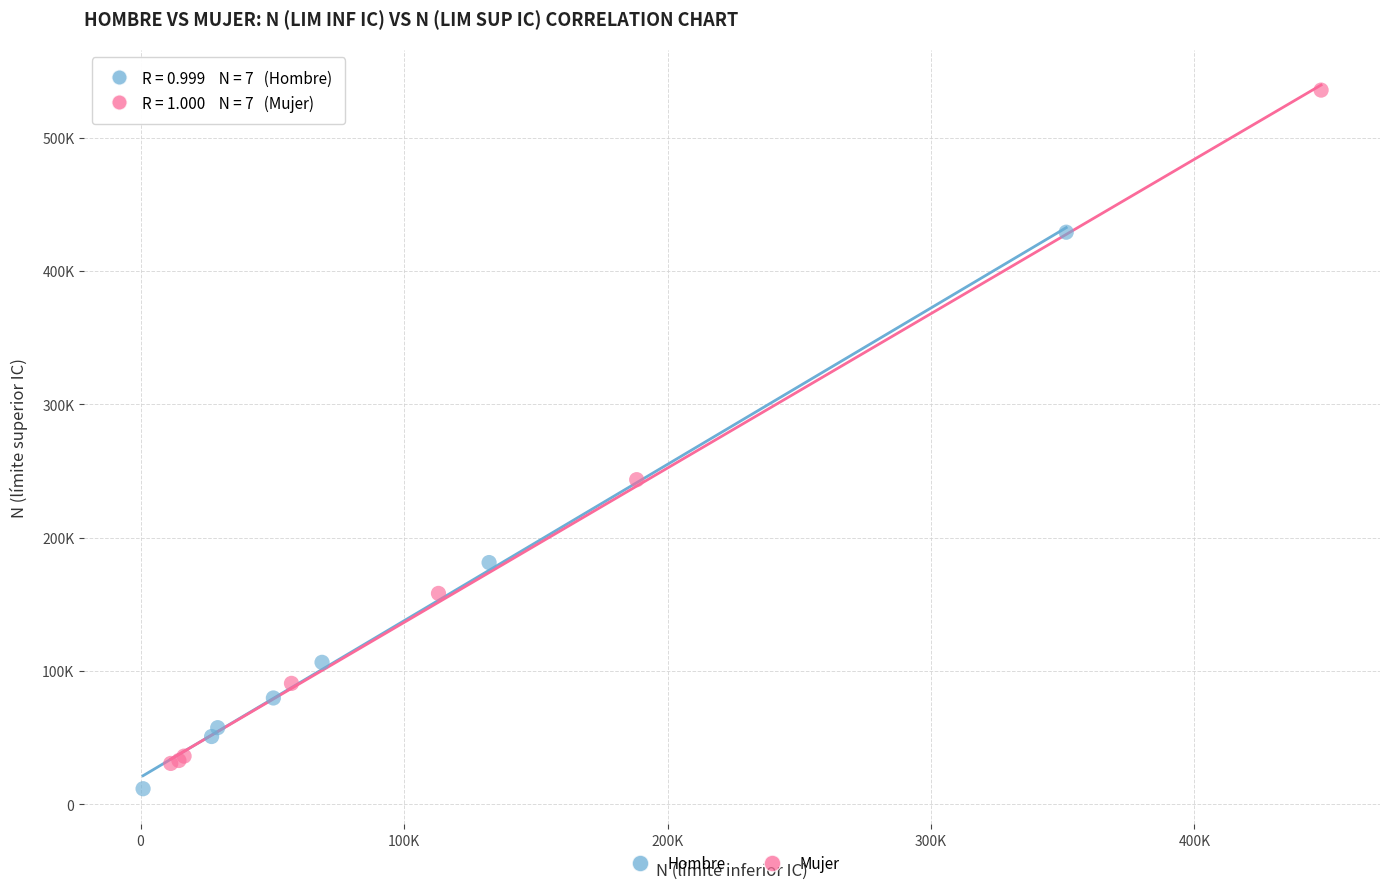

Which series has the largest Y range (max minus min)?

Mujer